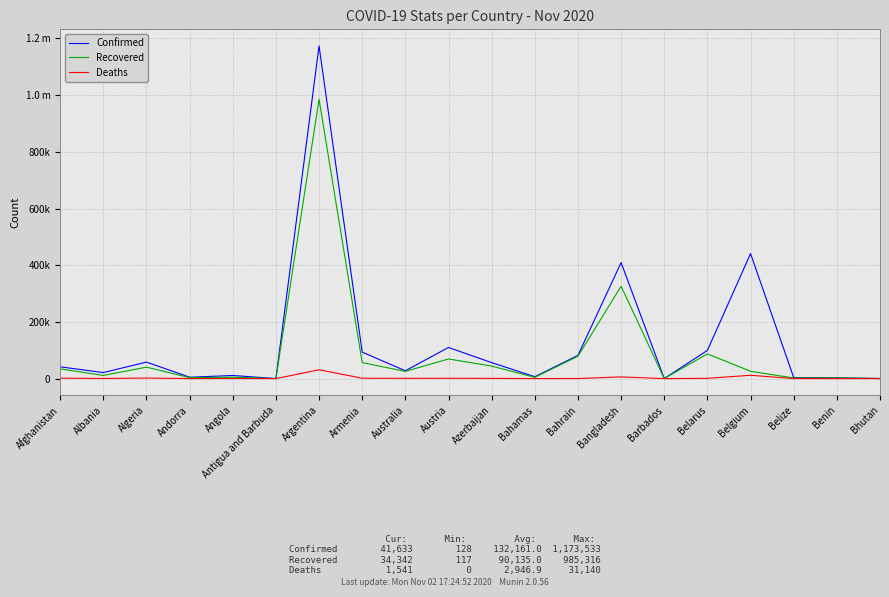

What are all the series names shown in the legend?

Confirmed, Recovered, Deaths